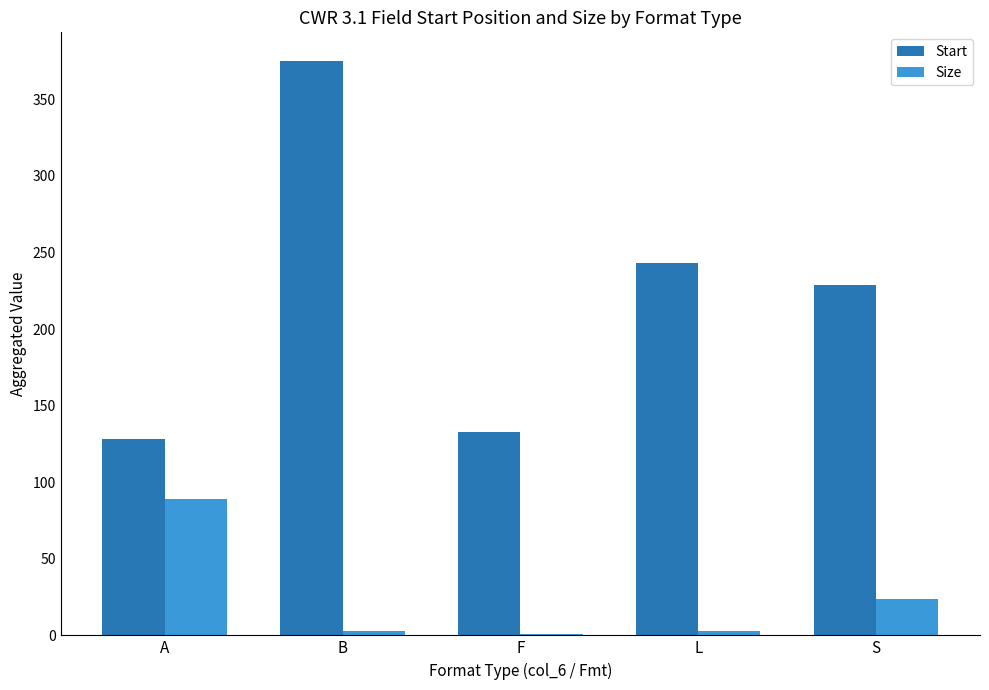

At which category does the chart reach its peak across all series?

B